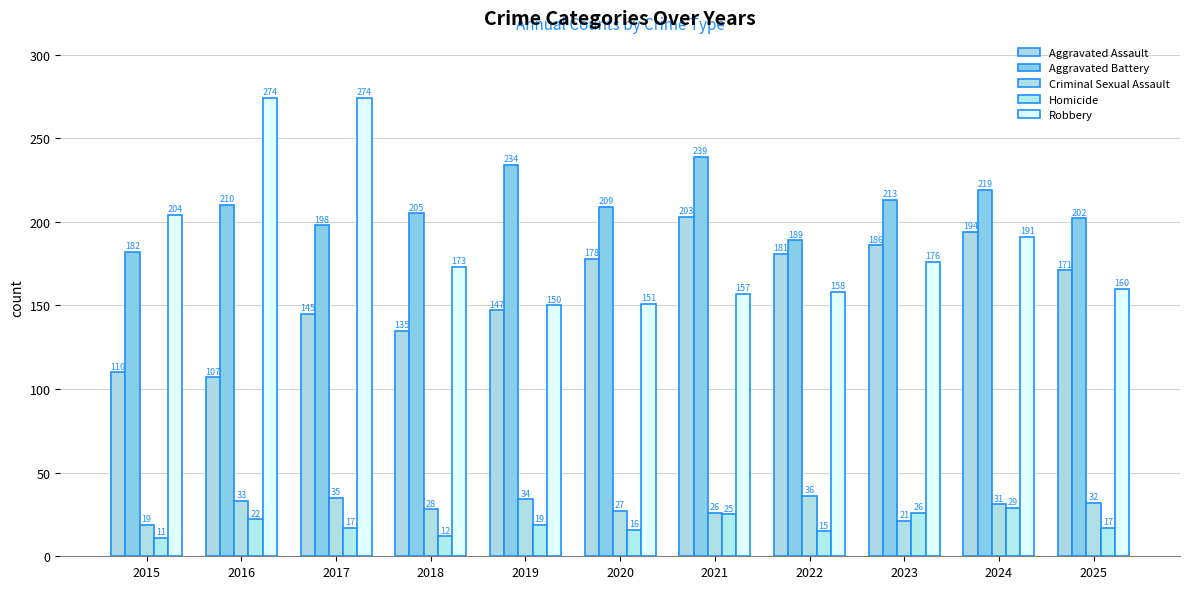

At which label is Aggravated Battery closest to 210?

2016